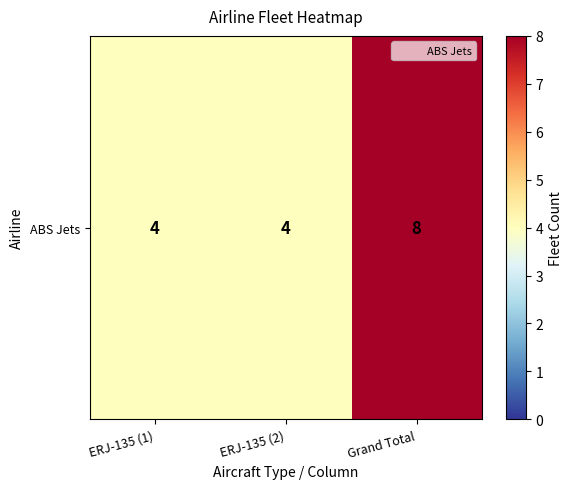

At which category does the chart reach its minimum across all series?

ERJ-135 (1)